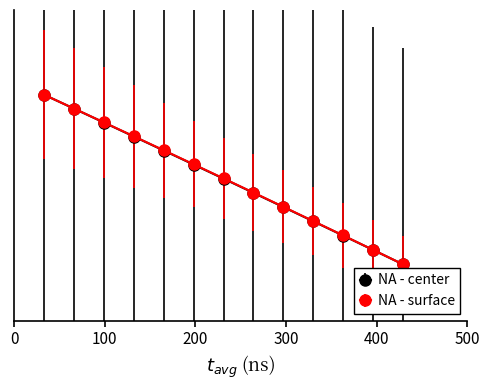

Is this an area chart (filled region under the line)?

No